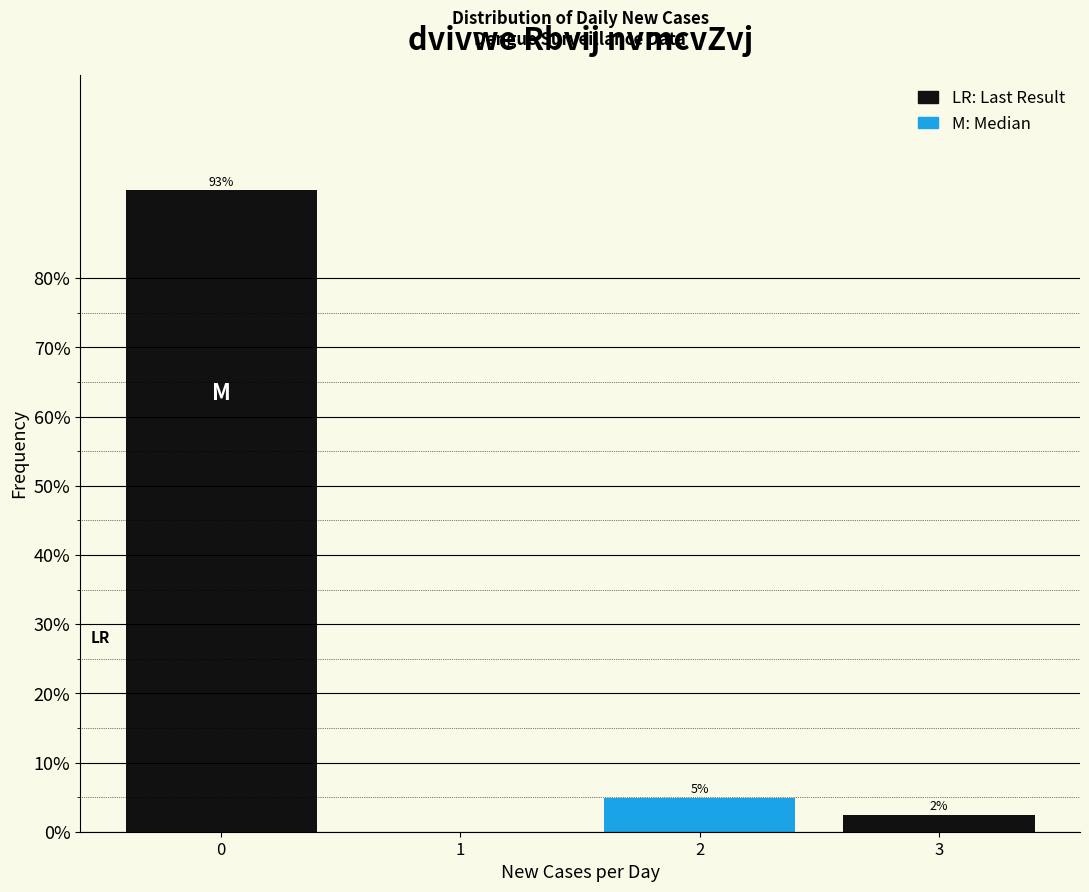

Are the bars horizontal?

No